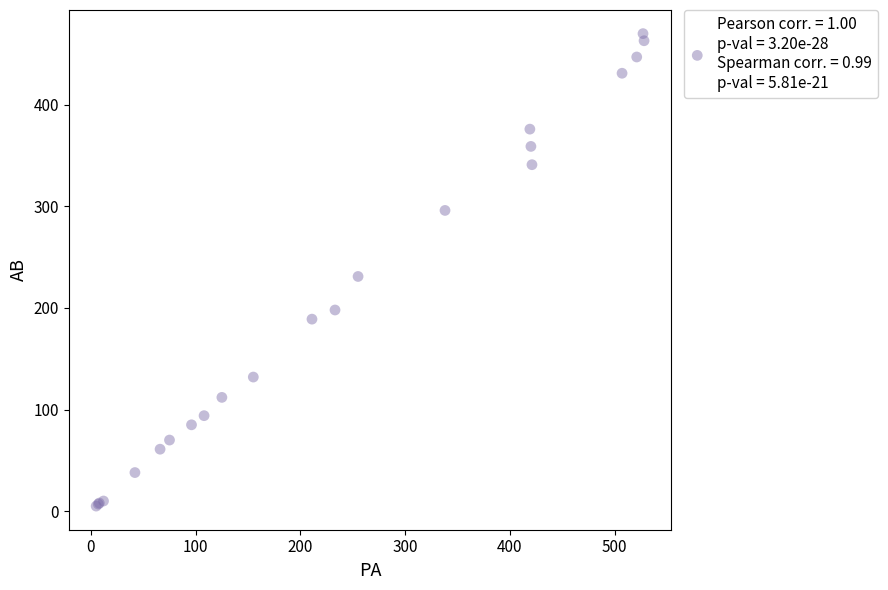

What Y value in the scatter plot is closest to 237?

231